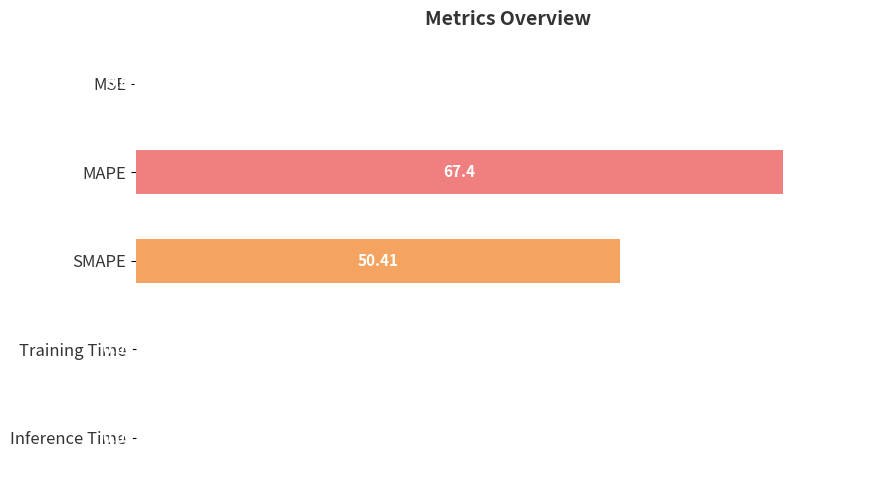

What is the change in value from MSE to SMAPE?

+50.4